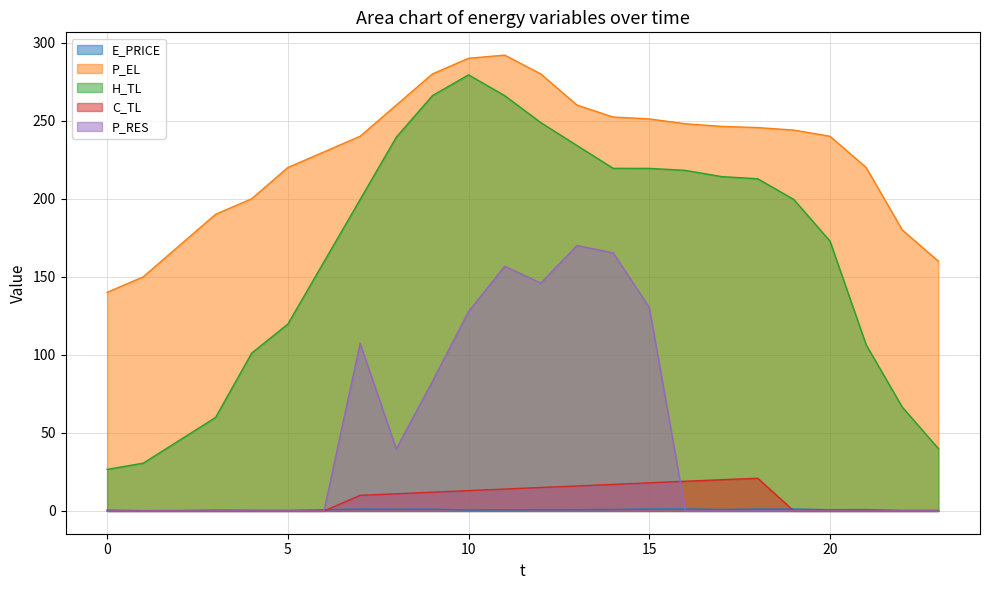

What is the sum of all C_TL values?

186.0